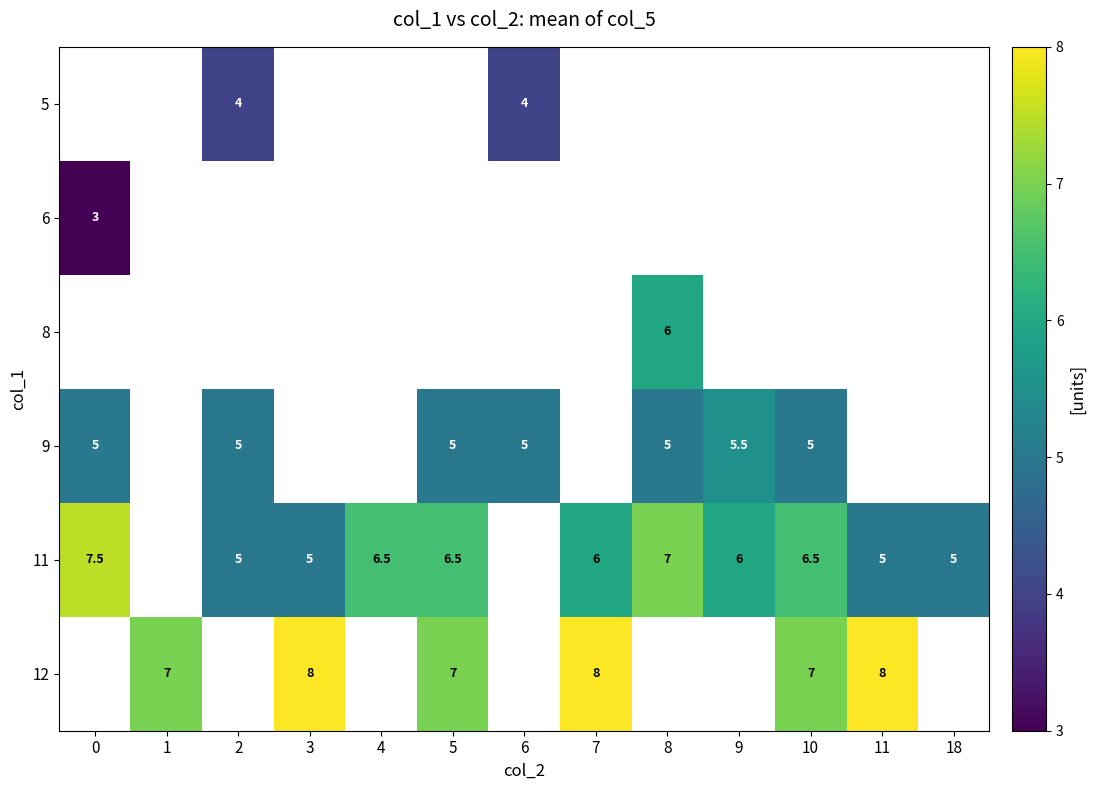

True or false: 12 has a value of 3.0 at 1.

False